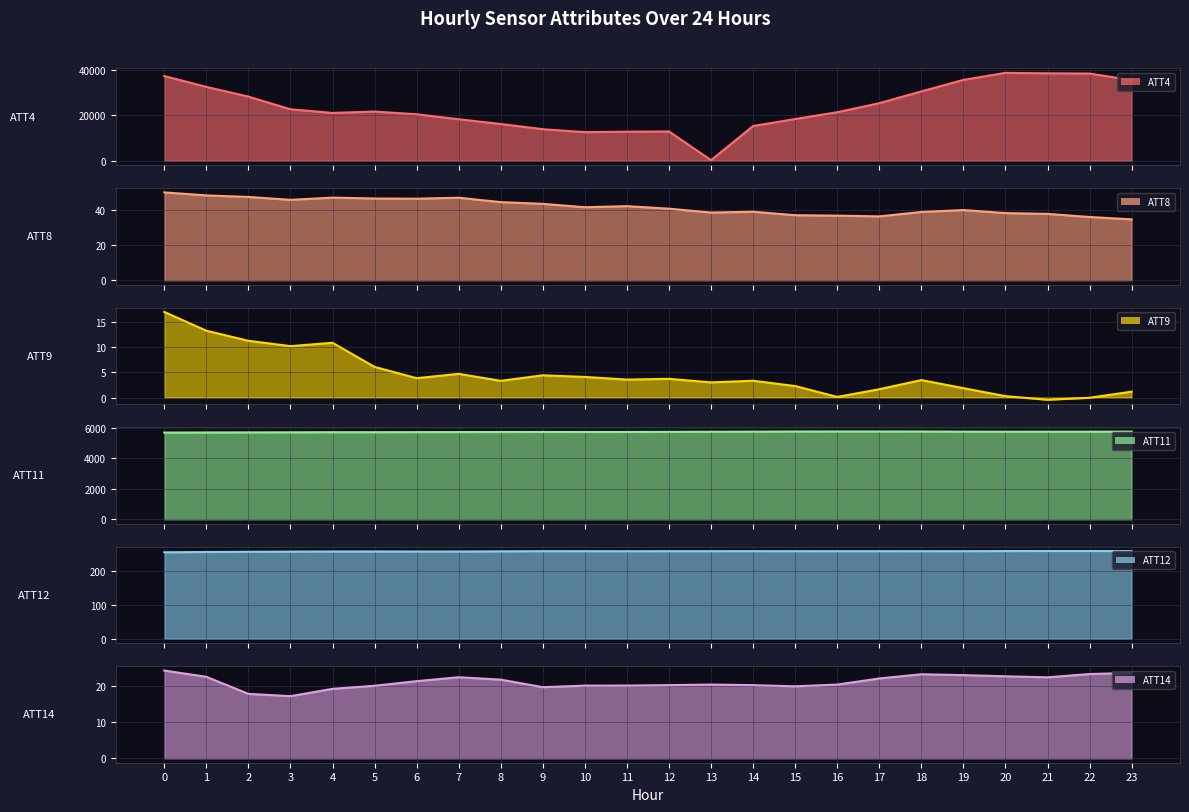

What is the sum of all ATT4 values?

569500.0